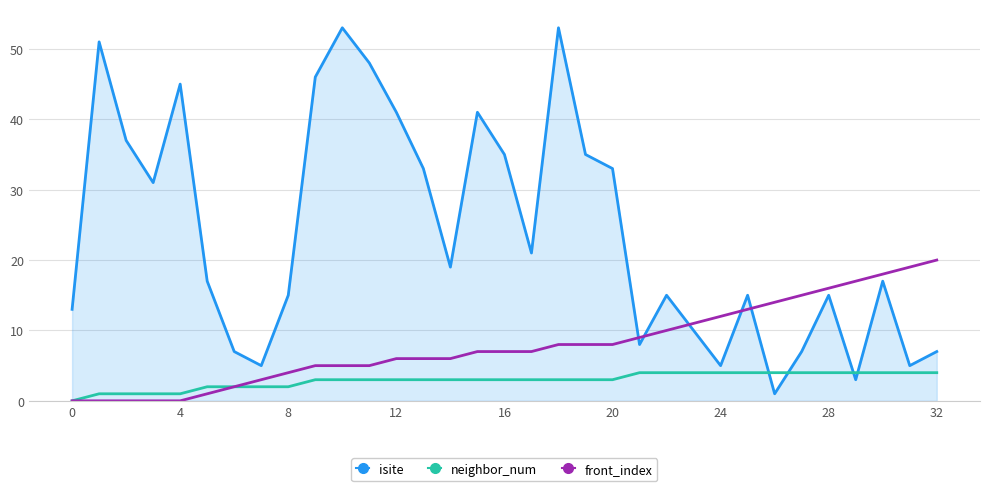

After their last crossing, which series has the higher values: front_index or isite?

front_index